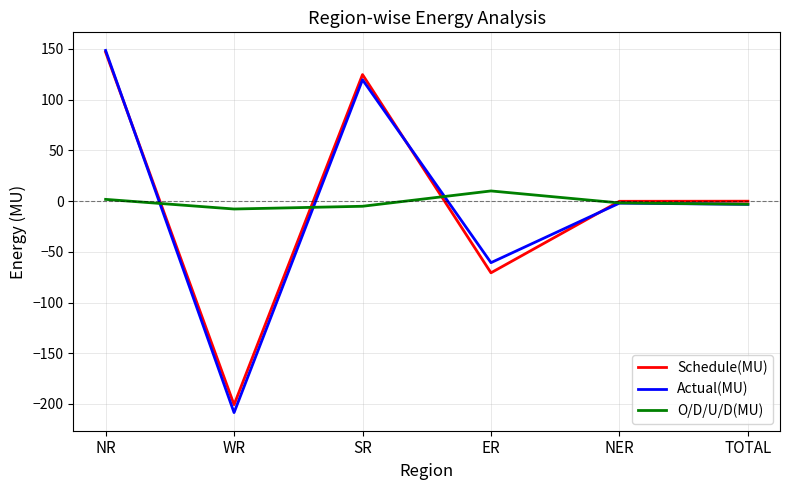

The Schedule(MU) series shows 124.7 at SR. True or false?

True